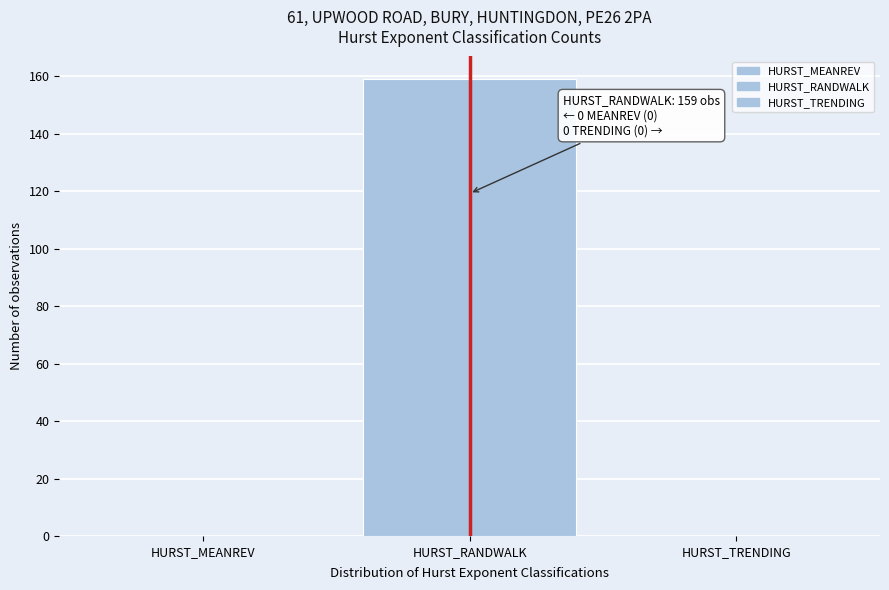

Reading left to right, extract all data points from this chart.

HURST_MEANREV=0	HURST_RANDWALK=159	HURST_TRENDING=0